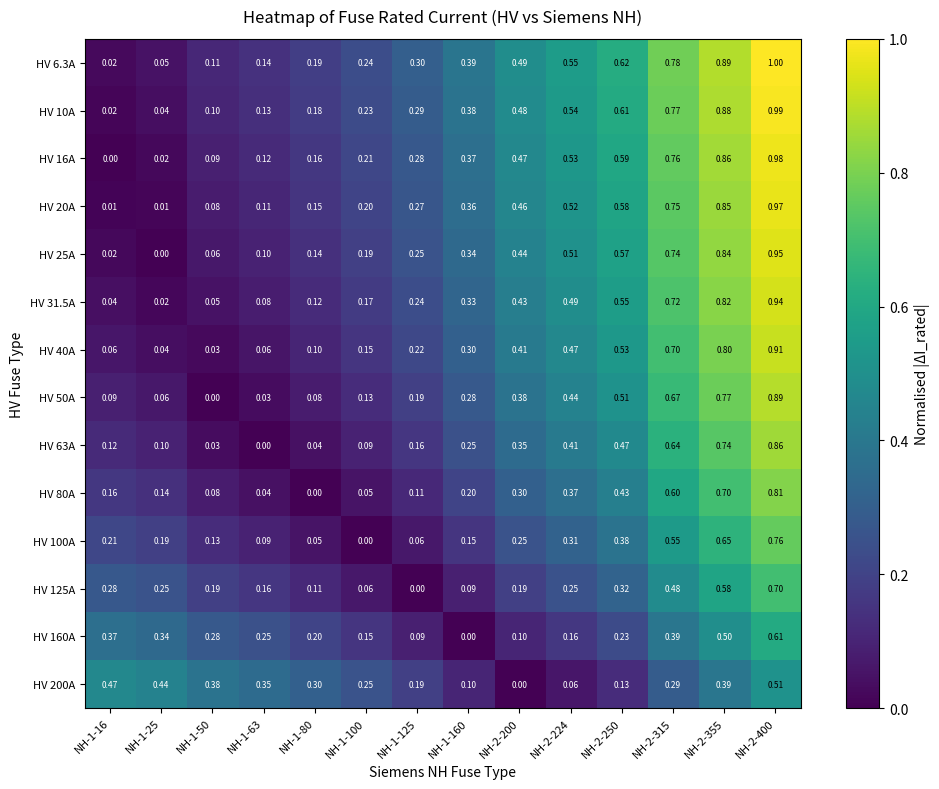

Which series has the largest total across all categories?

HV 6.3A